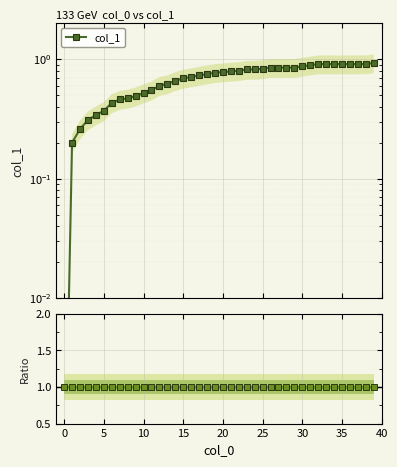

What is the value of the 25th point from the left?

0.8